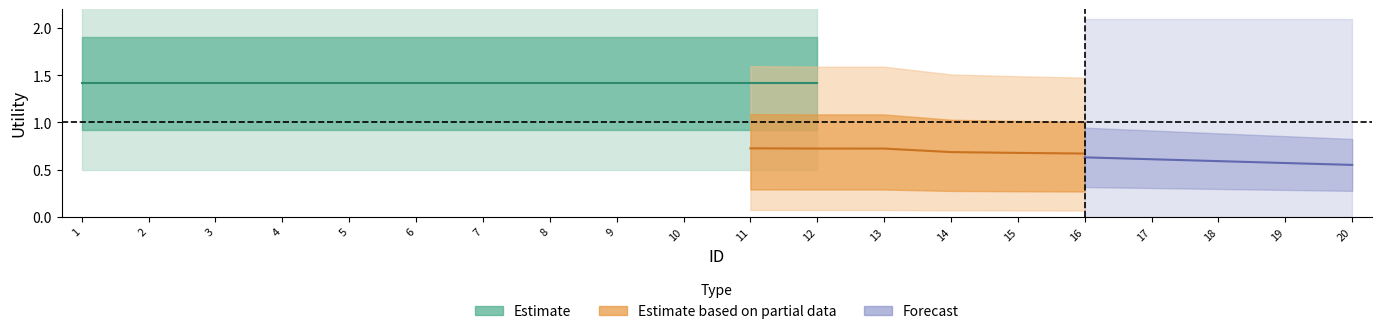

Which category has the highest value across all series?

1